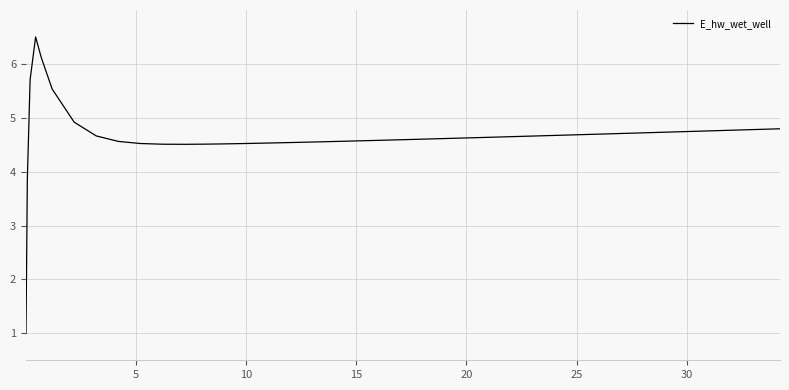

What is the maximum value shown in the chart?

6.5